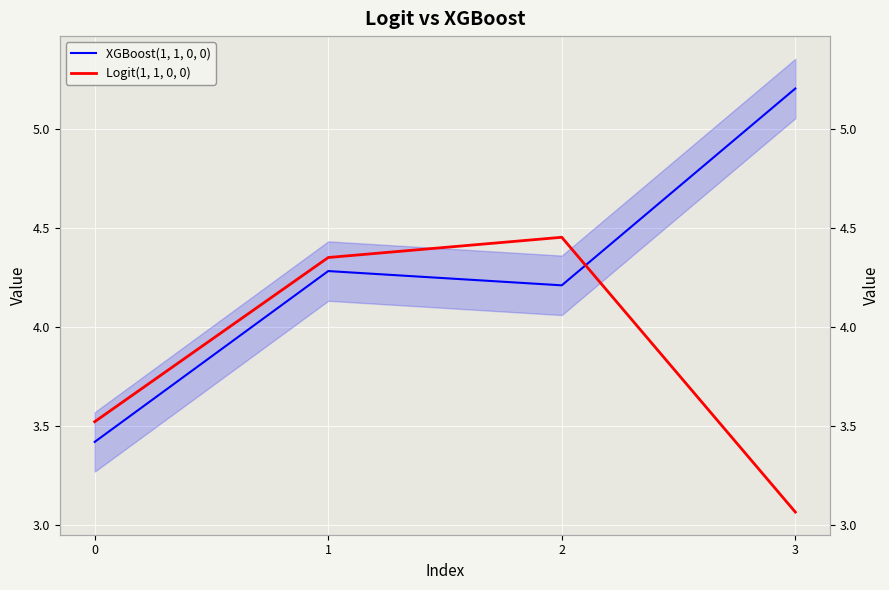

What is the spread (max minus min) of values at 1?

0.1